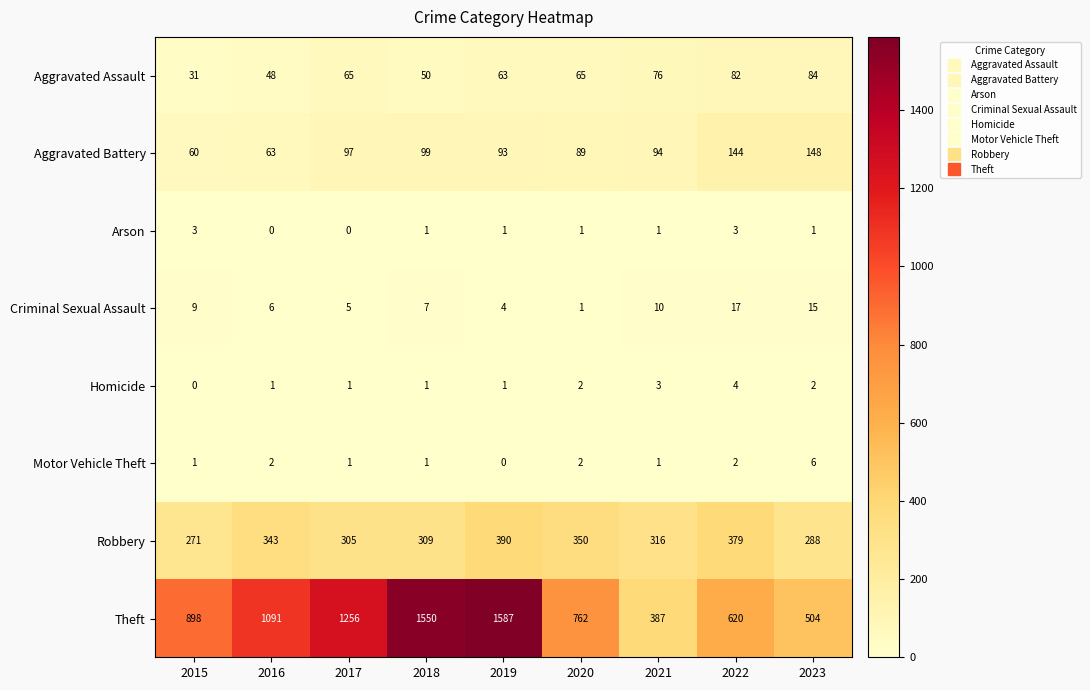

What is the sum of all Robbery values?

2951